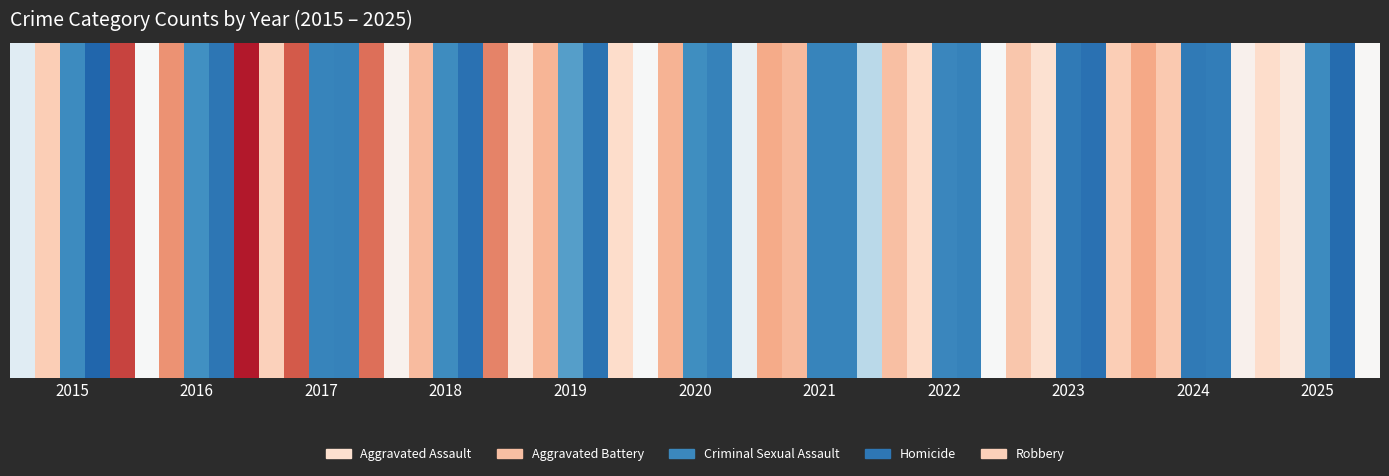

The Robbery series shows 204 at 2024. True or false?

False